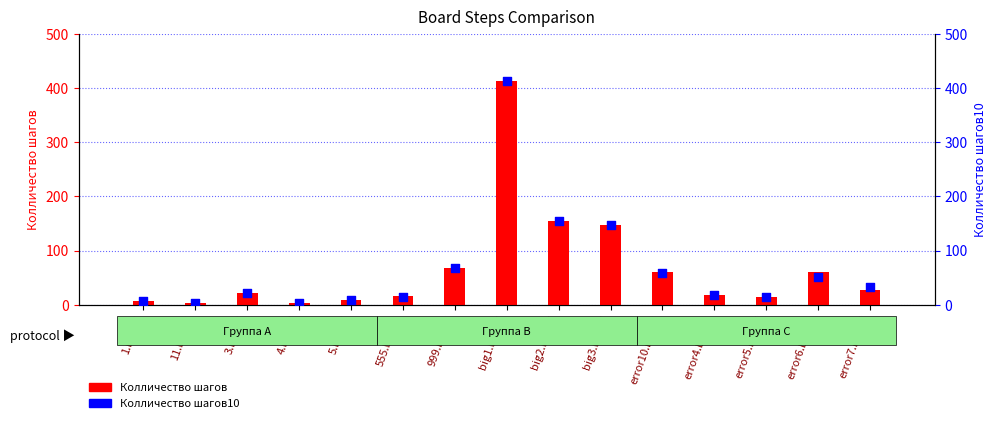

Which series reaches the minimum Y coordinate?

Колличество шагов